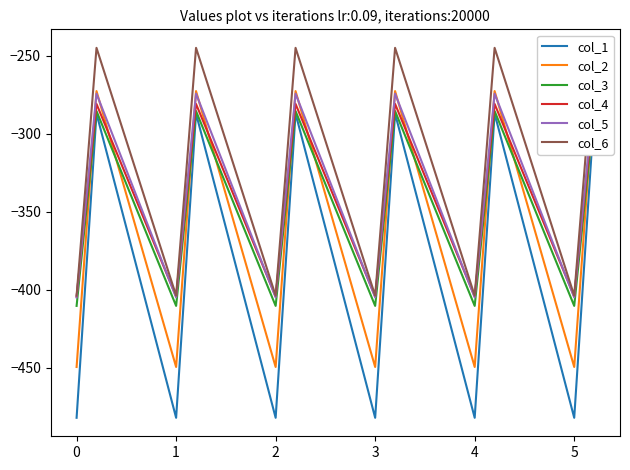

What is the spread (max minus min) of values at 3?

78.2